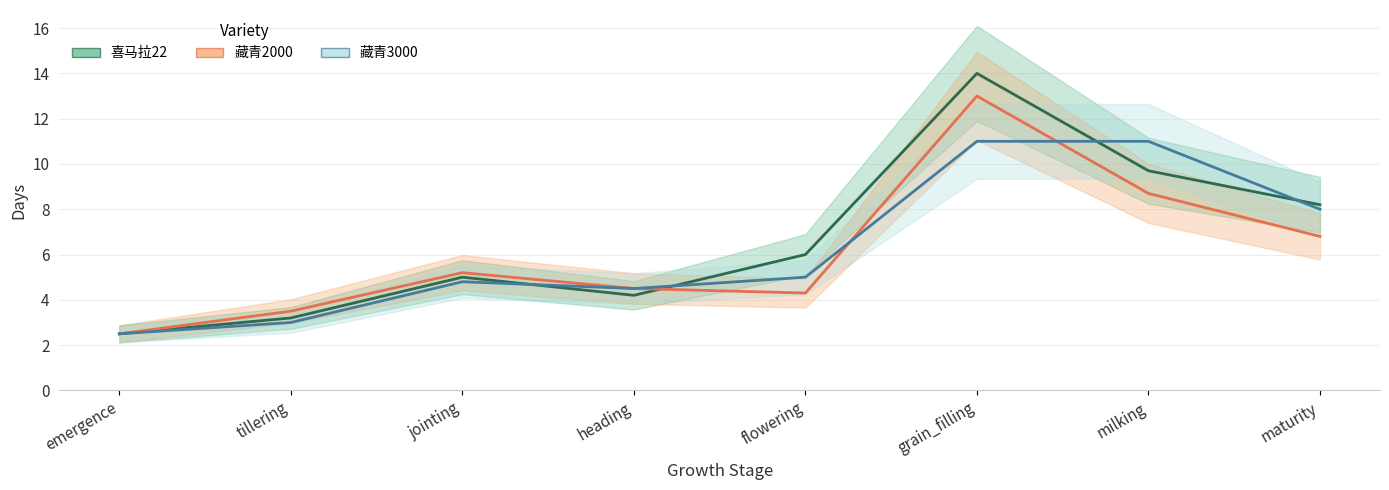

Reading left to right, extract all data points from this chart.

喜马拉22: 2.5	3.2	5.0	4.2	6.0	14.0	9.7	8.2
藏青2000: 2.5	3.5	5.2	4.5	4.3	13.0	8.7	6.8
藏青3000: 2.5	3.0	4.8	4.5	5.0	11.0	11.0	8.0